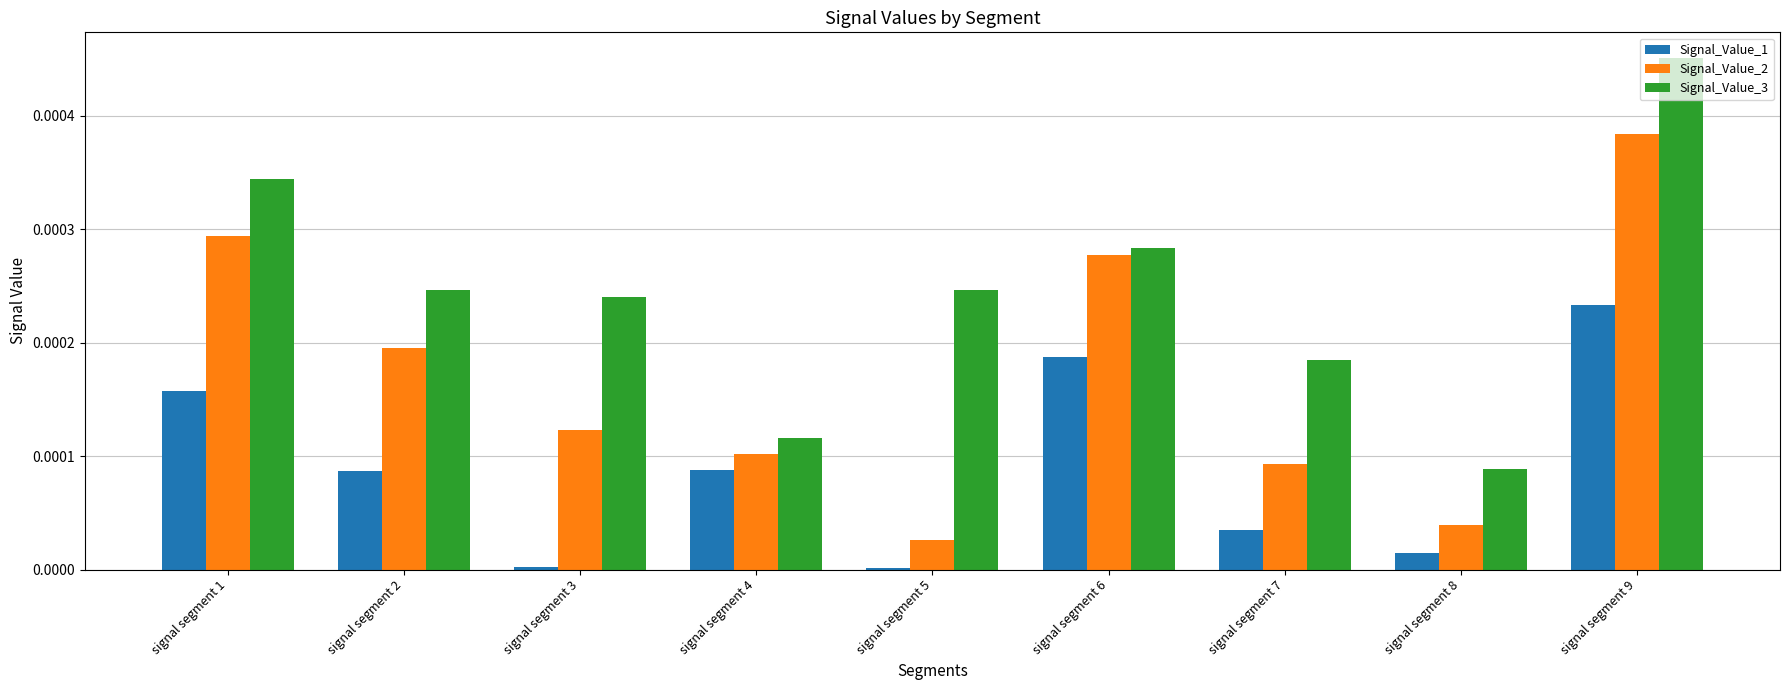

Which series has the largest total across all categories?

Signal_Value_3